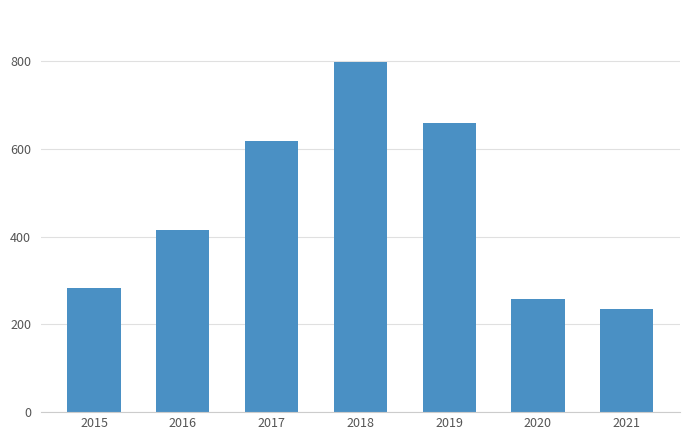

What is the minimum value shown in the chart?

234